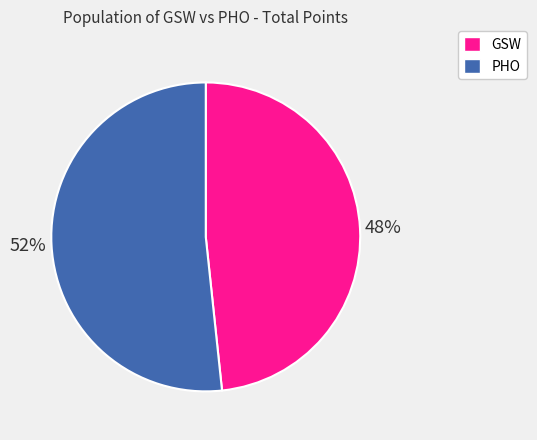

Which slice is the largest?

PHO